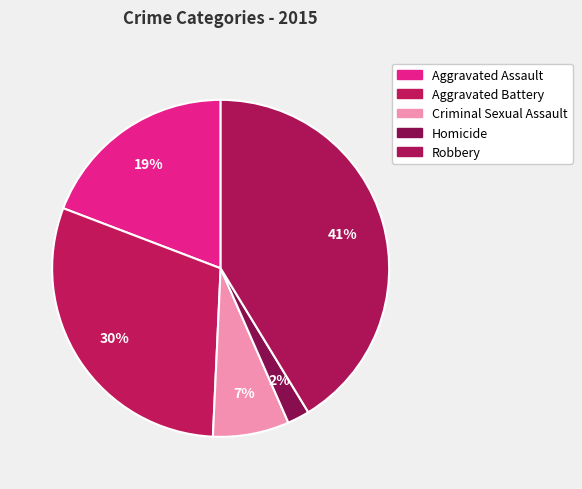

True or false: Aggravated Battery accounts for 19% of the total.

False